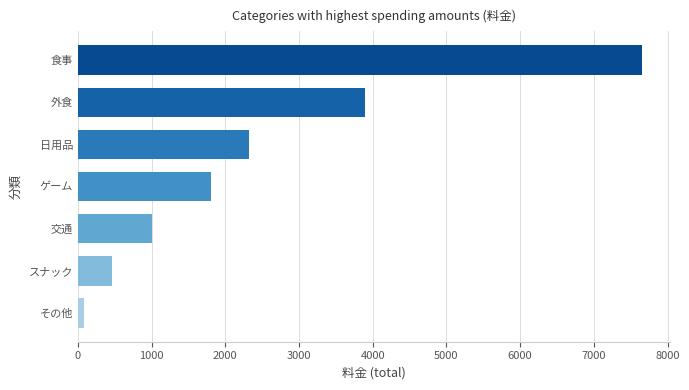

How many bars are there in total?

7